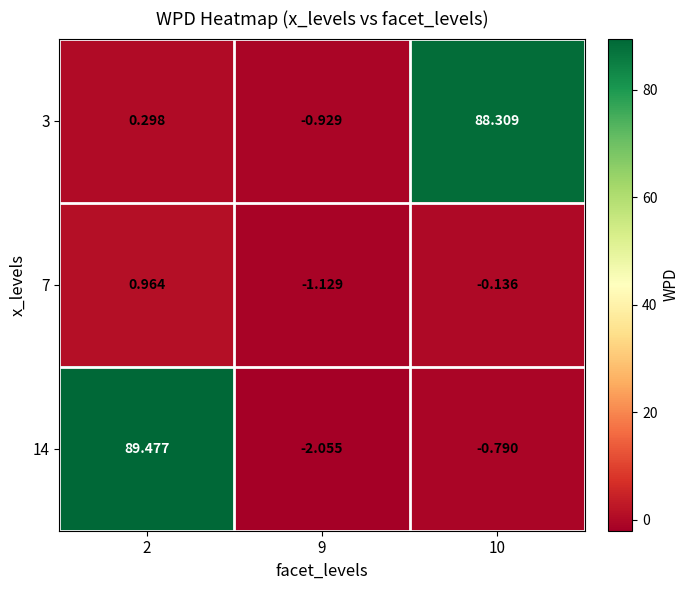

Is the value of 14 at 9 greater than the value of 3 at 10?

No